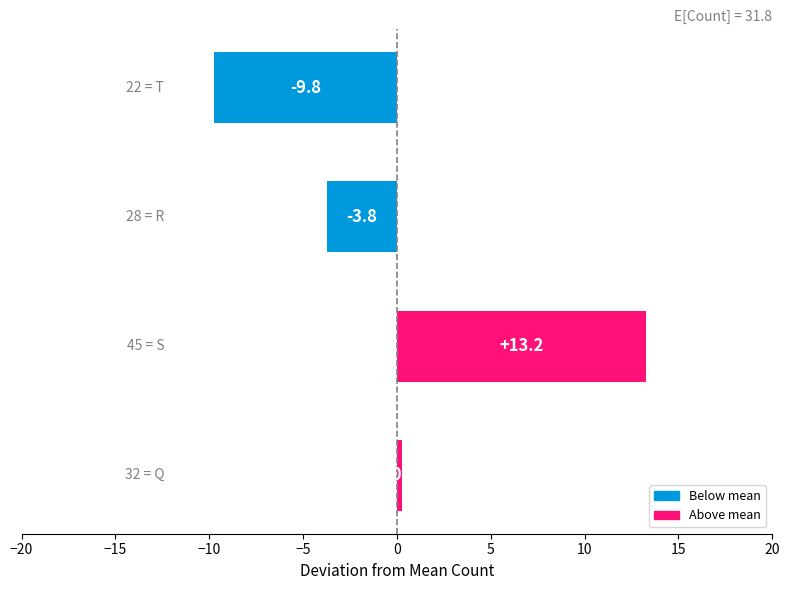

How many categories are shown in the chart?

4